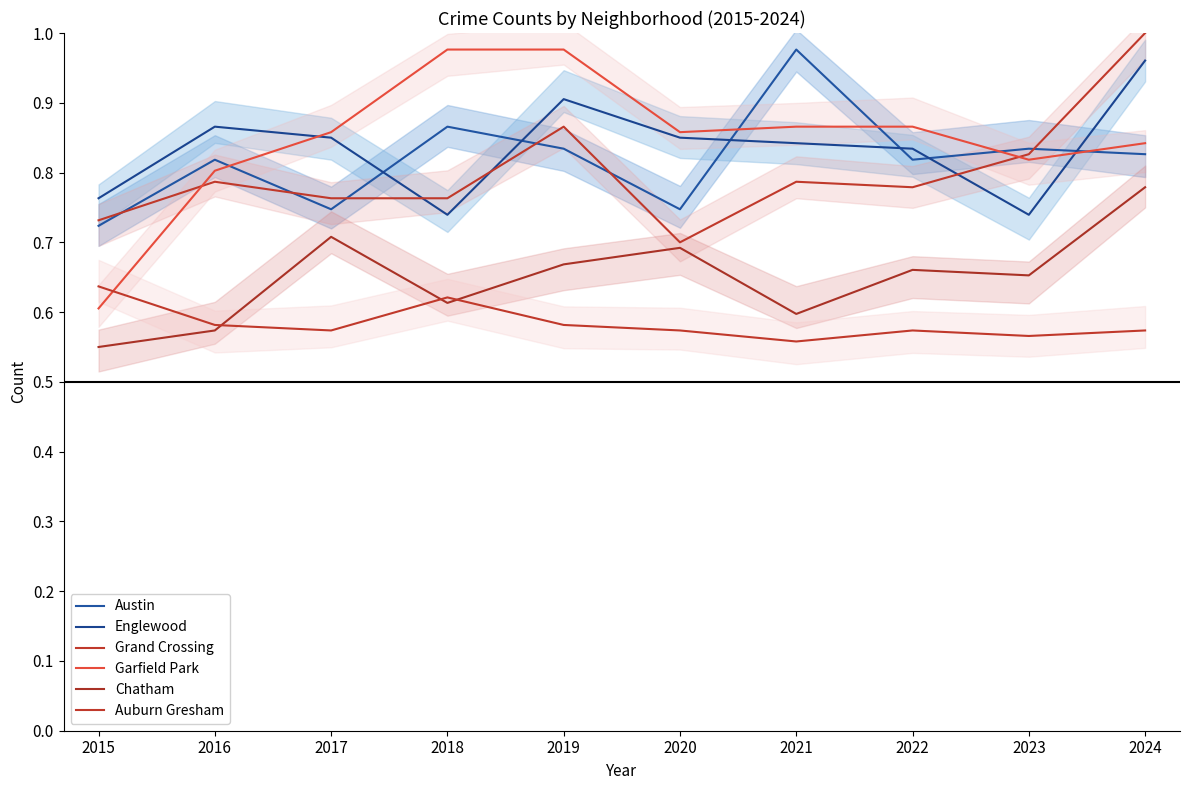

Where is the first local minimum for Grand Crossing?

2020